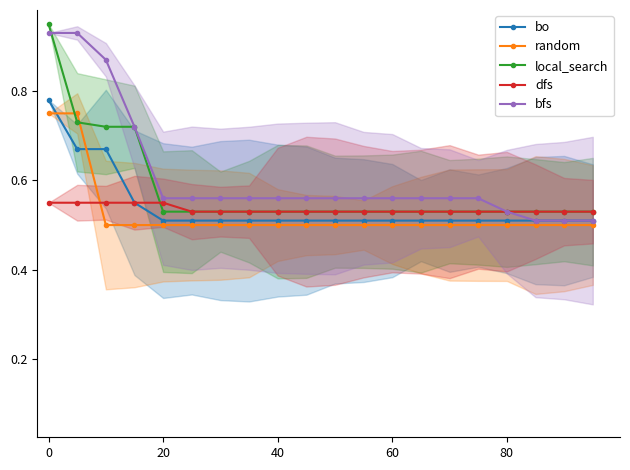

How many bo values are between 0 and 1?

20